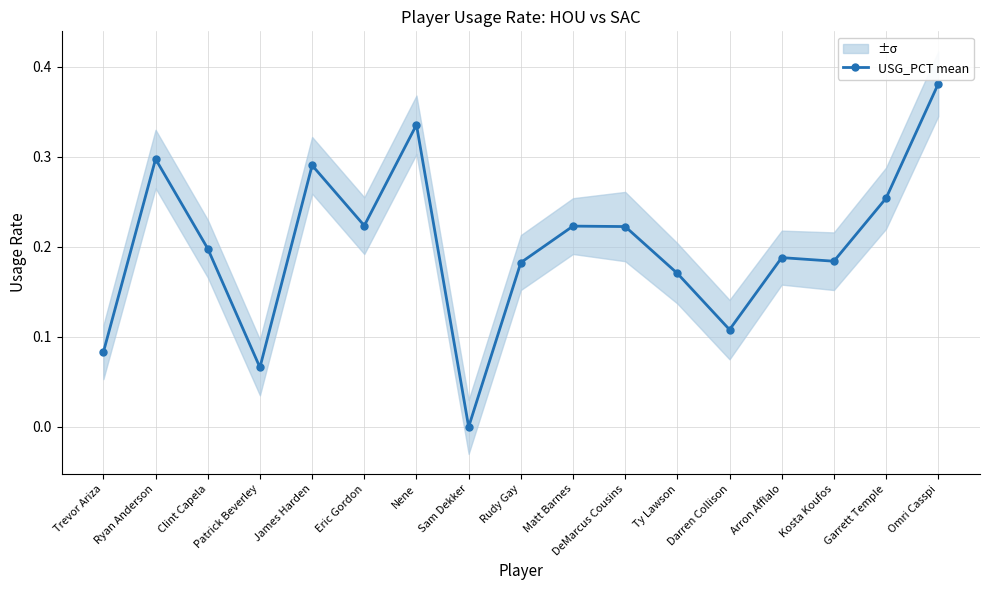

At which category does the chart reach its peak across all series?

Omri Casspi